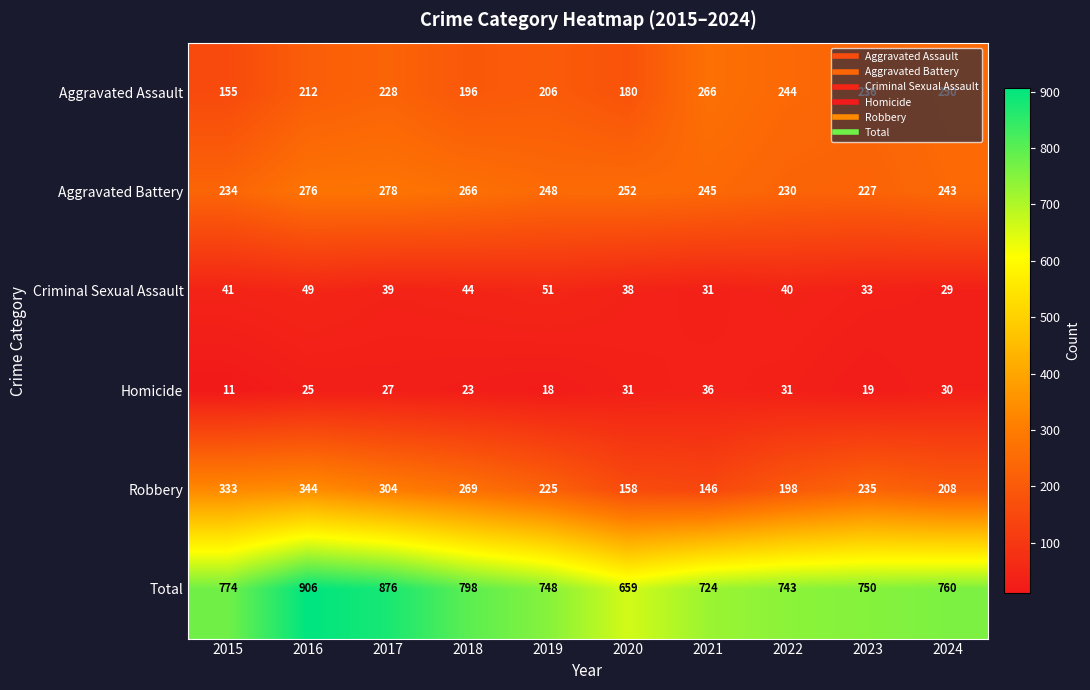

How many data points does each series have?

10